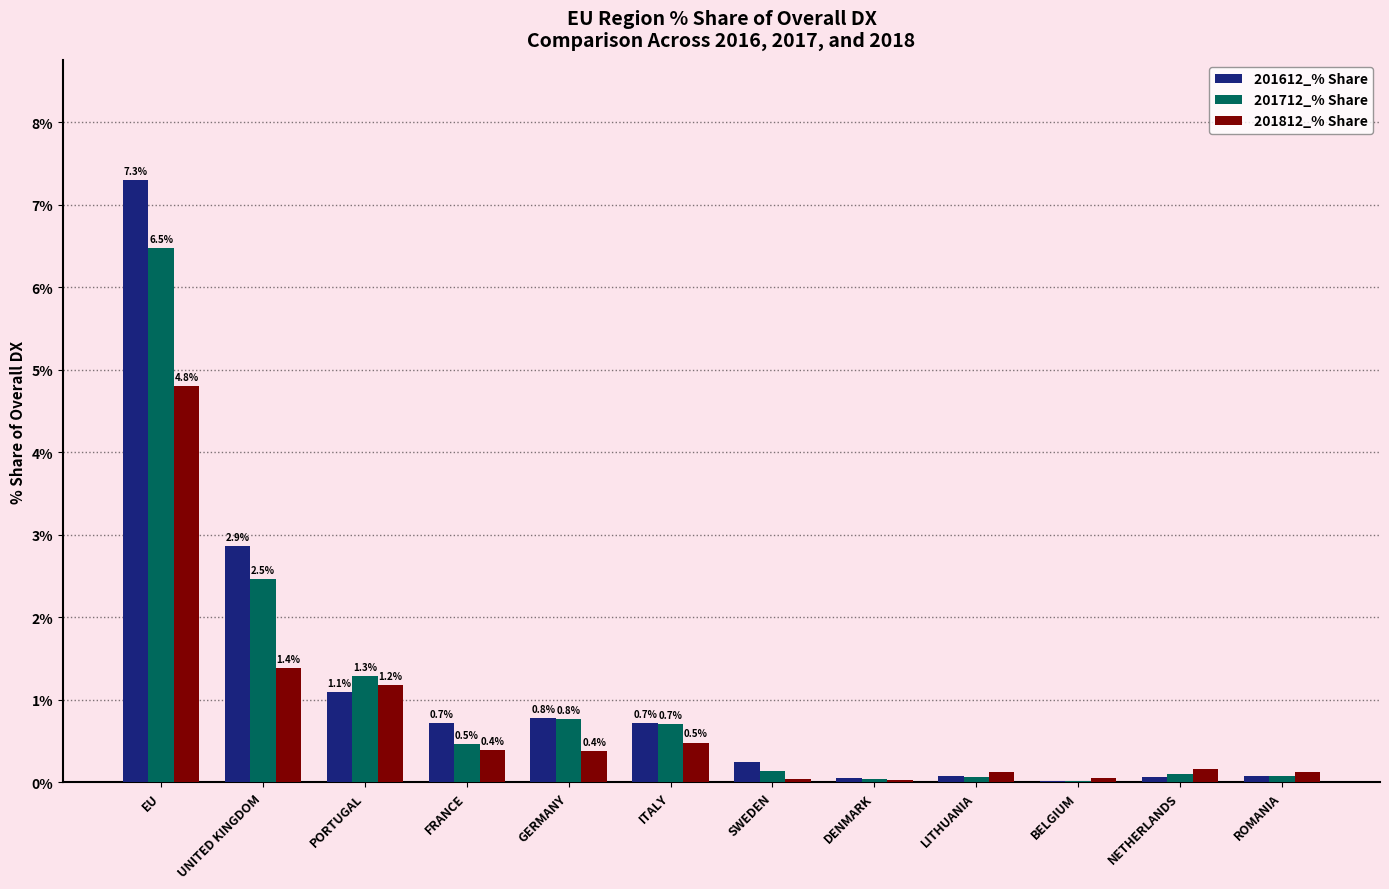

At which label is 201612_% Share closest to 3?

UNITED KINGDOM